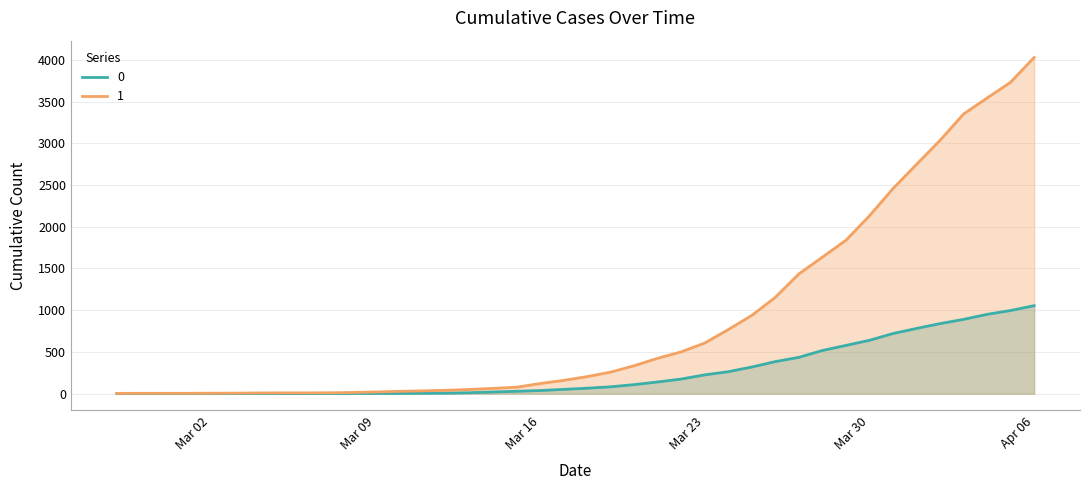

Does the chart have visible grid lines?

Yes